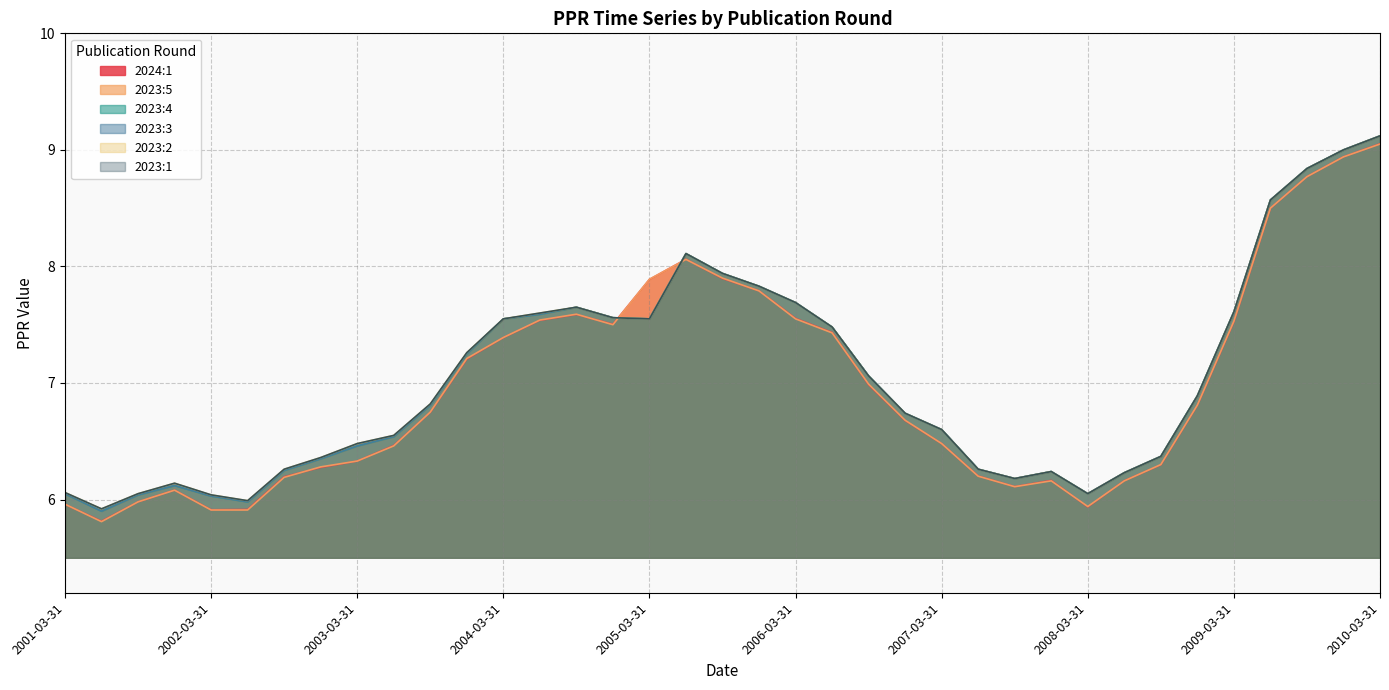

True or false: 2023:1 has a value of 9.1 at 2010-03-31.

True